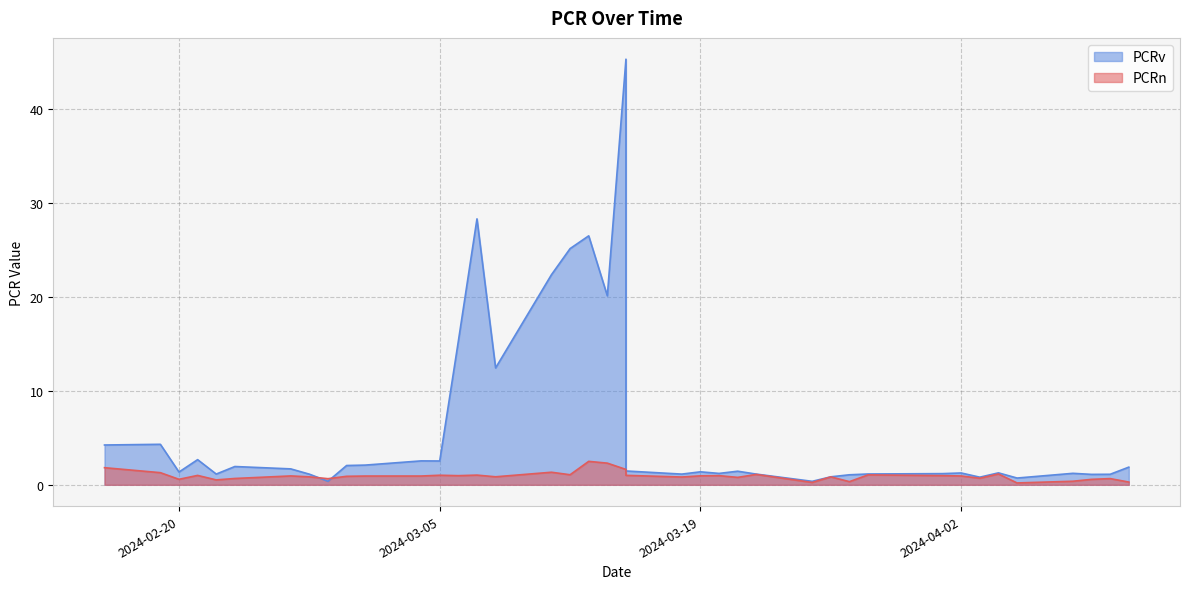

The value of PCRv at 2024-02-29 is 1.1. True or false?

False